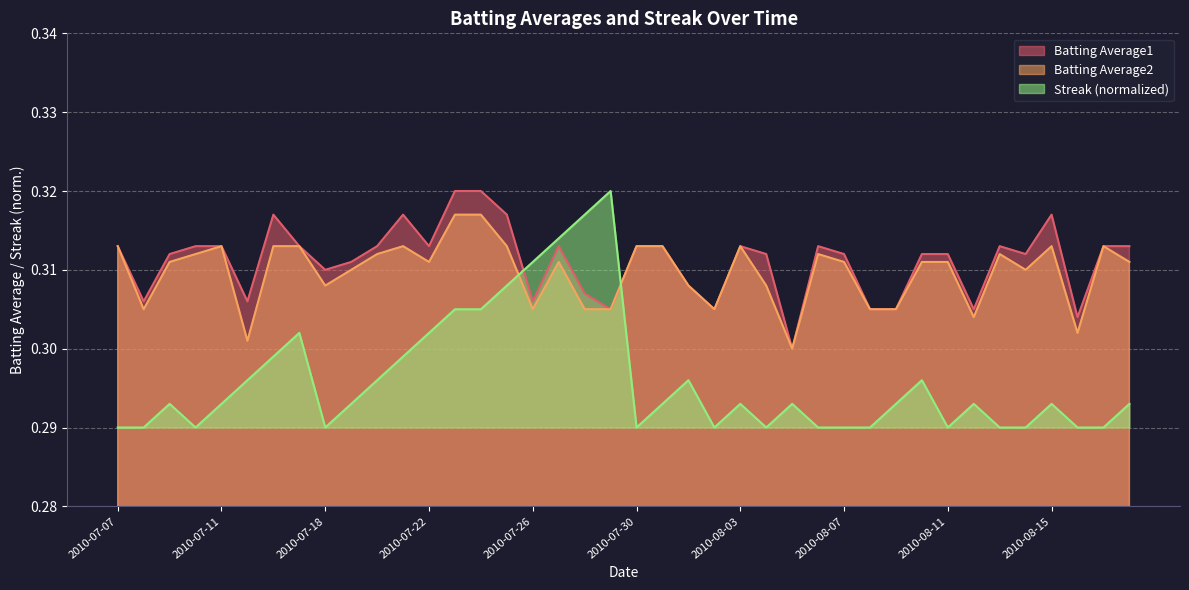

How many distinct data groups are displayed?

3